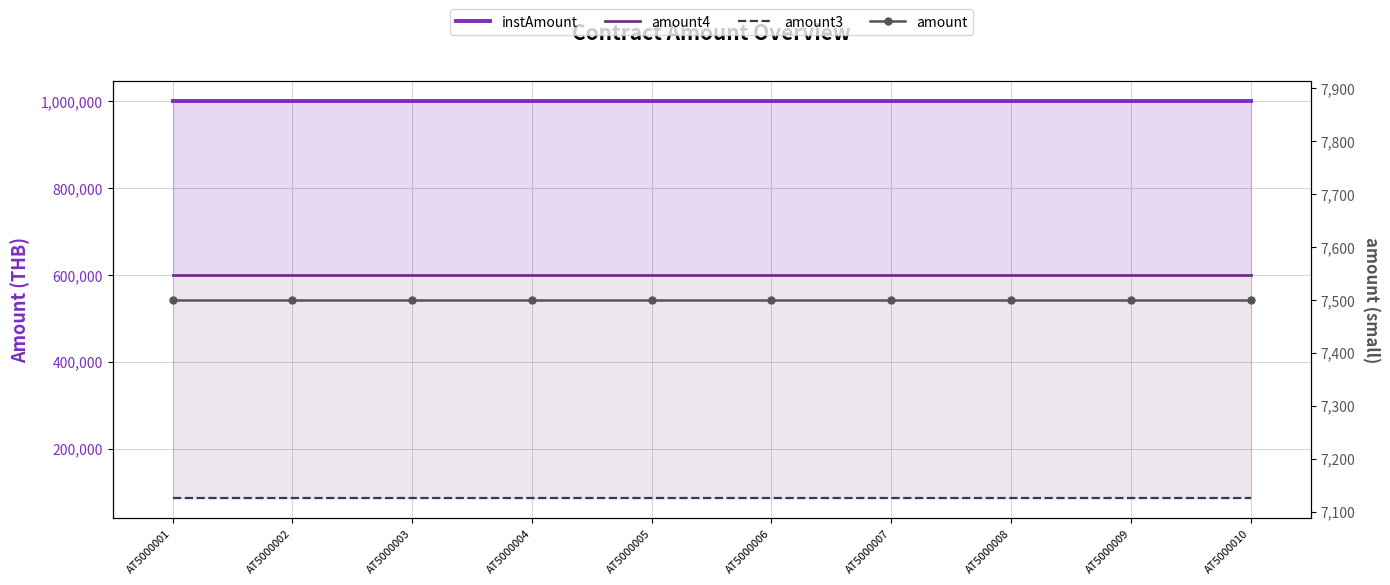

Reading left to right, what are all the values shown in this chart?

instAmount: AT5000001=1000000	AT5000002=1000000	AT5000003=1000000	AT5000004=1000000	AT5000005=1000000	AT5000006=1000000	AT5000007=1000000	AT5000008=1000000	AT5000009=1000000	AT5000010=1000000
amount4: AT5000001=600000	AT5000002=600000	AT5000003=600000	AT5000004=600000	AT5000005=600000	AT5000006=600000	AT5000007=600000	AT5000008=600000	AT5000009=600000	AT5000010=600000
amount3: AT5000001=85000	AT5000002=85000	AT5000003=85000	AT5000004=85000	AT5000005=85000	AT5000006=85000	AT5000007=85000	AT5000008=85000	AT5000009=85000	AT5000010=85000
amount: AT5000001=7500	AT5000002=7500	AT5000003=7500	AT5000004=7500	AT5000005=7500	AT5000006=7500	AT5000007=7500	AT5000008=7500	AT5000009=7500	AT5000010=7500